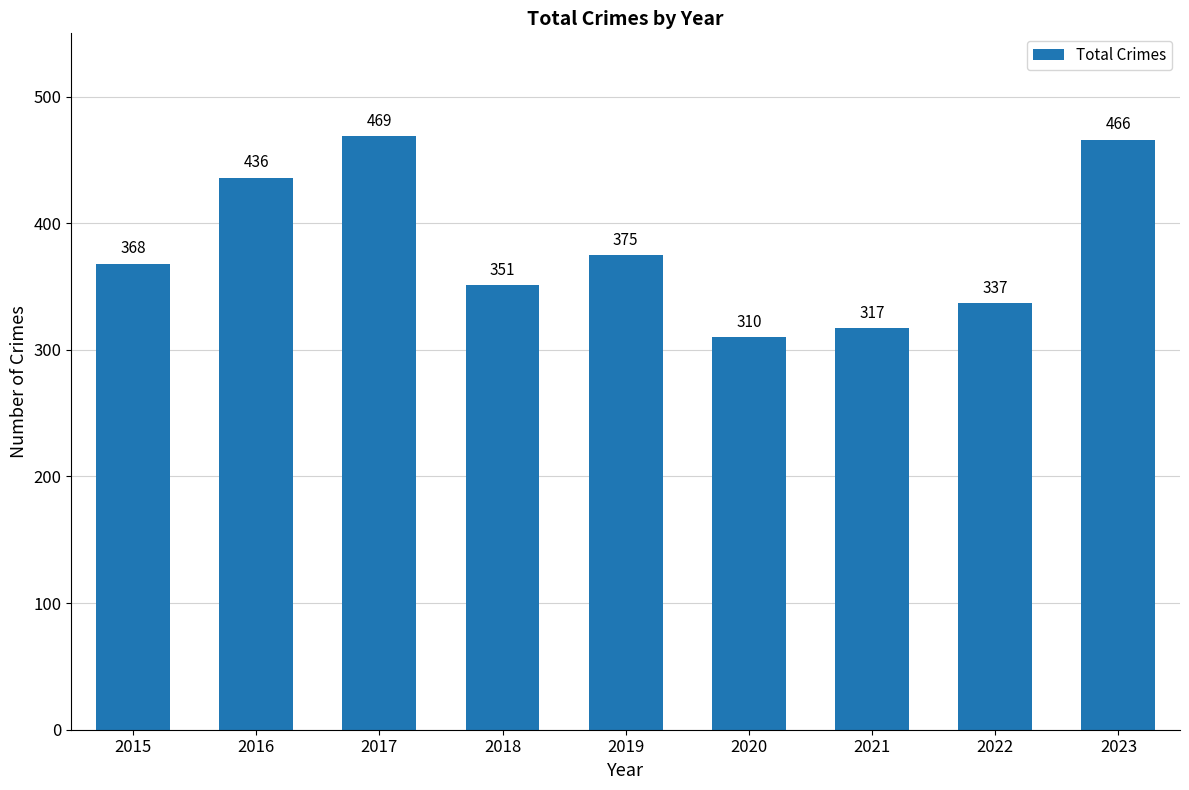

How many distinct data groups are displayed?

1